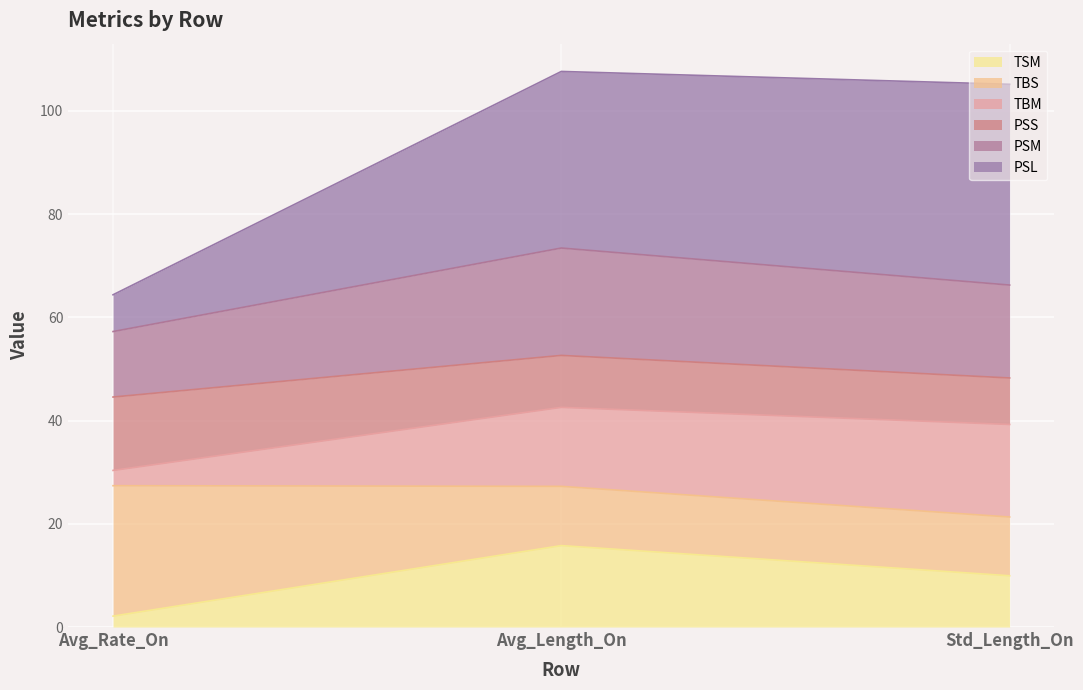

What is the sum of the TSM values at Std_Length_On and Avg_Rate_On?

12.0